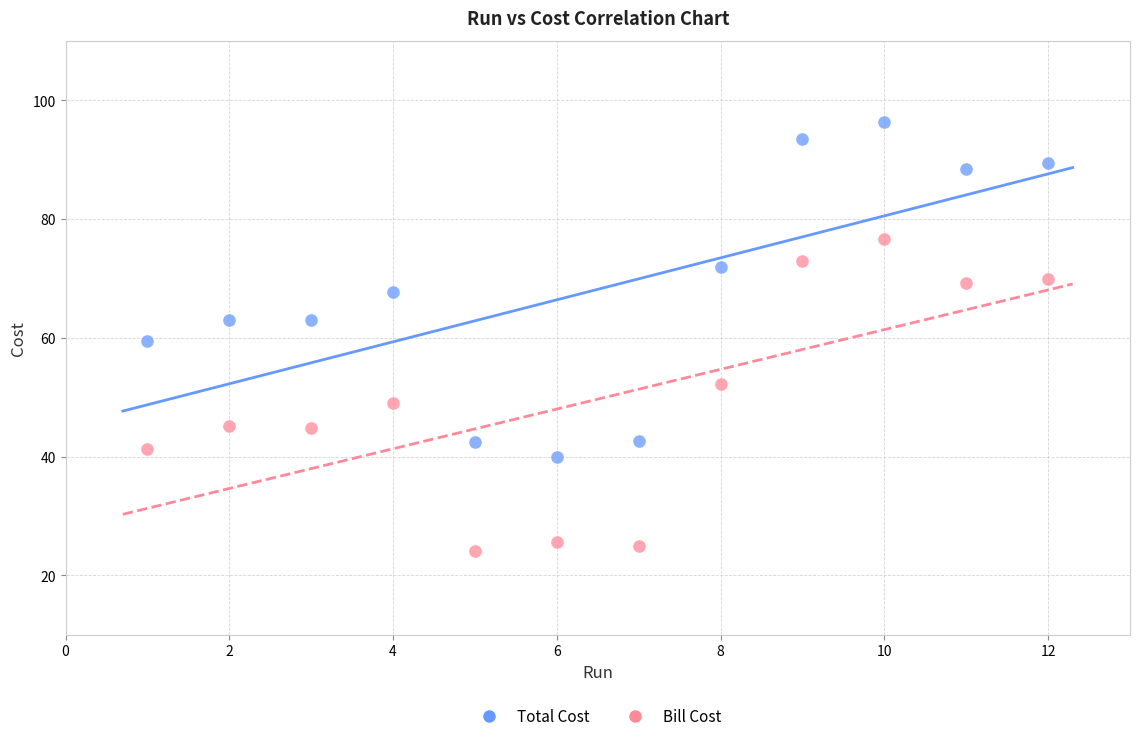

Which series has the largest Y range (max minus min)?

Total Cost